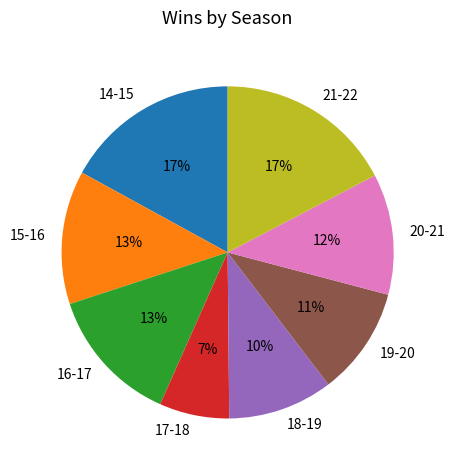

How many slices are in this pie chart?

8